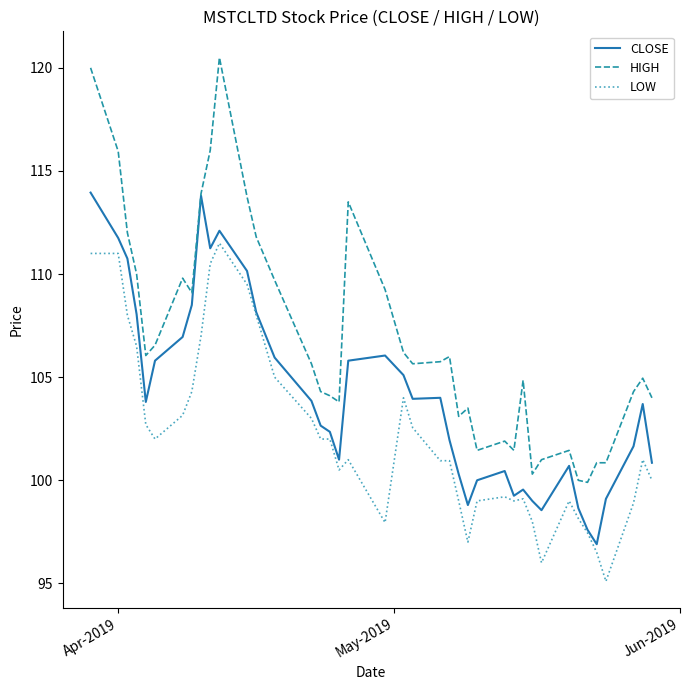

Which series has the widest spread of values?

HIGH